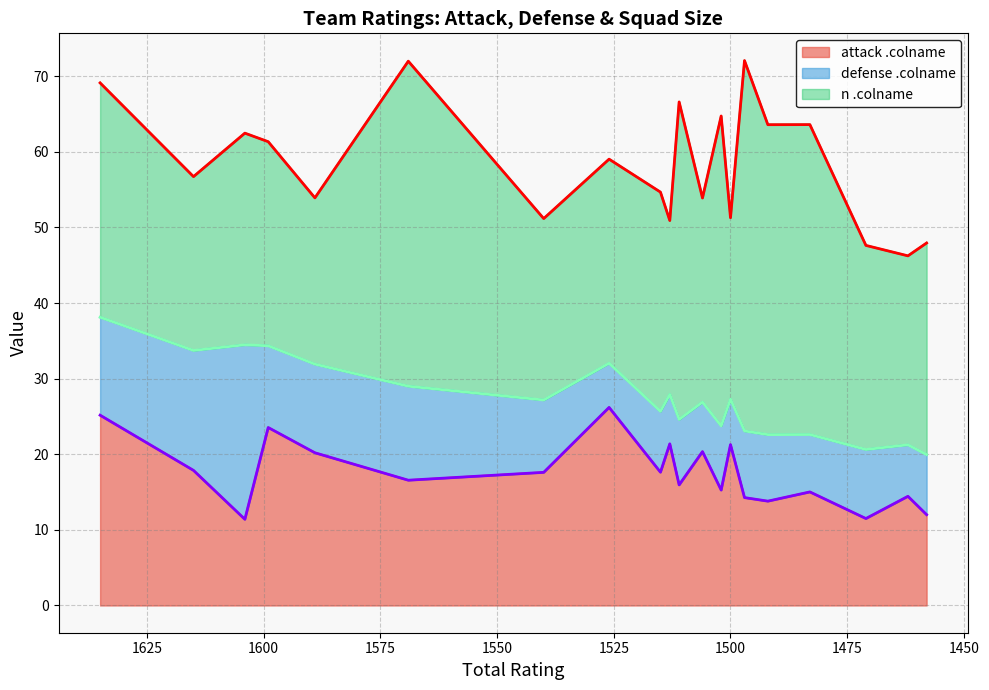

Rank the series by their average value, from highest to lowest.

n .colname, attack .colname, defense .colname